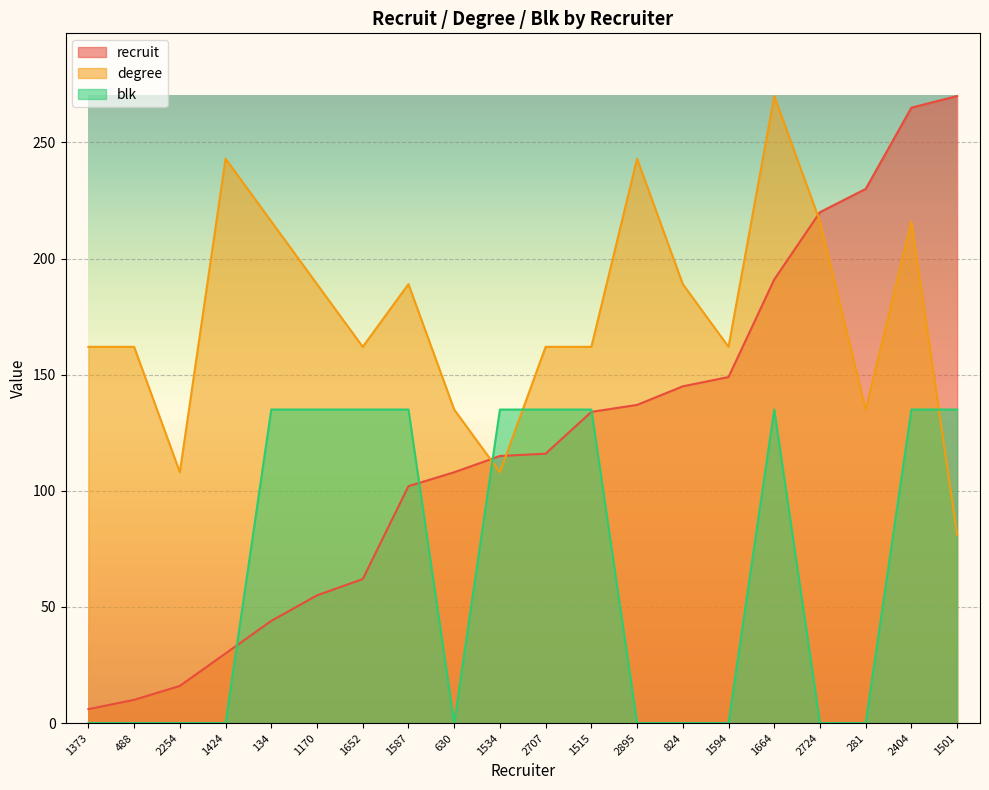

What is the label of the 7th point from the right?

824